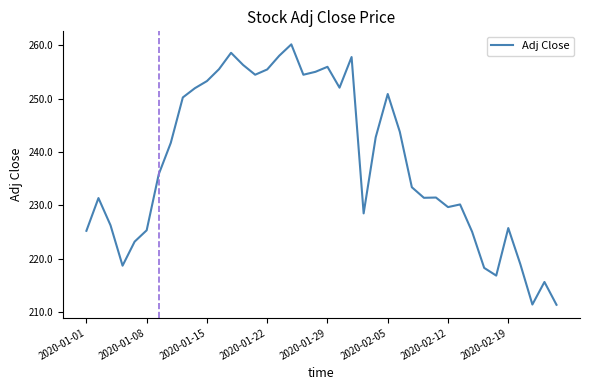

What is the difference between the maximum and minimum values?

48.8